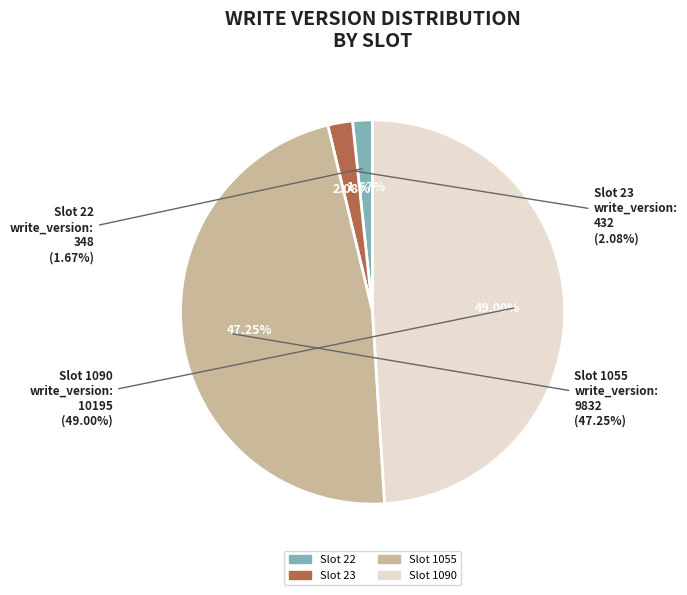

To the nearest percent, what is the difference between the Slot 1090 and Slot 22 slice percentages?

47%